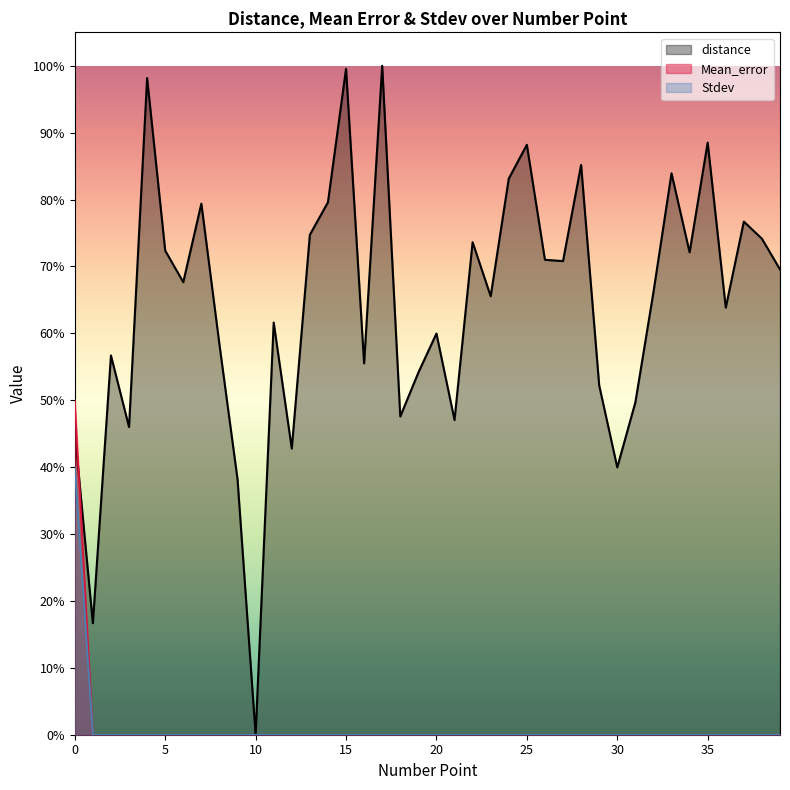

Is the value of distance at 34 greater than the value of Stdev at 13?

Yes